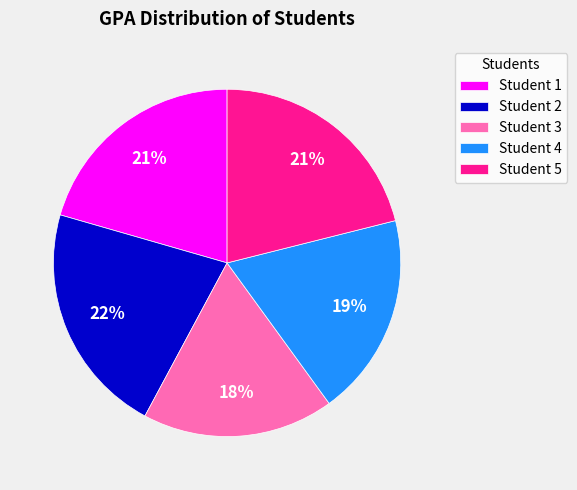

Is the sum of Student 1 and Student 4 greater than half?

No